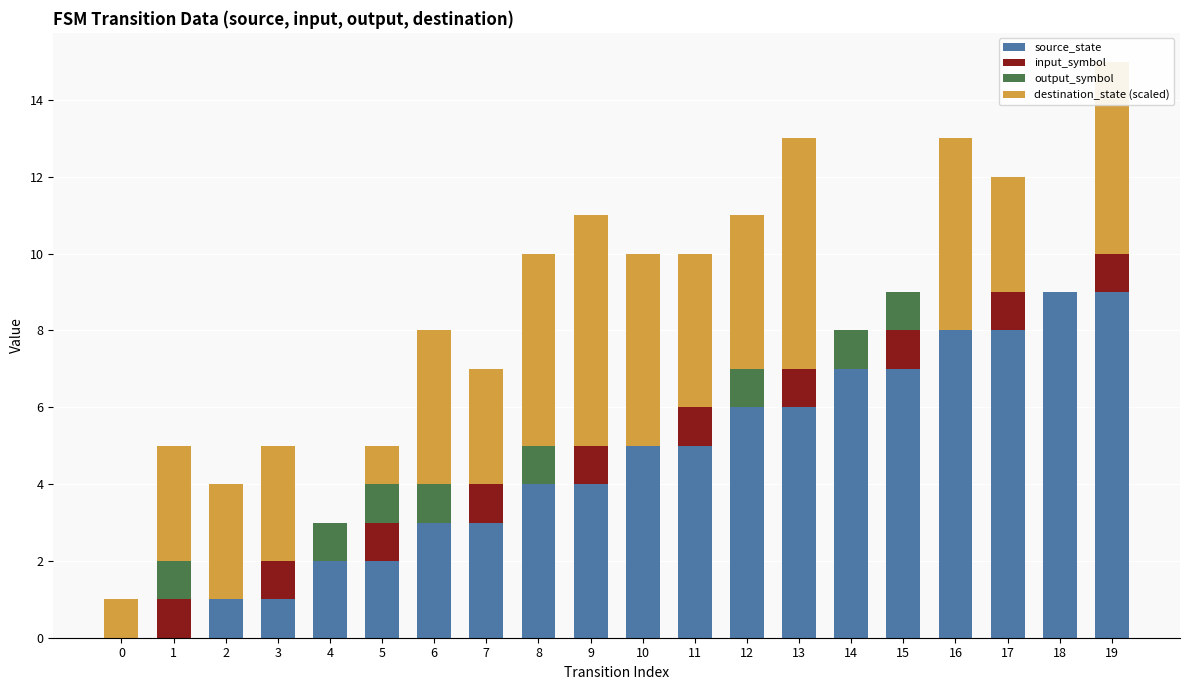

Does the chart contain stacked bars?

Yes